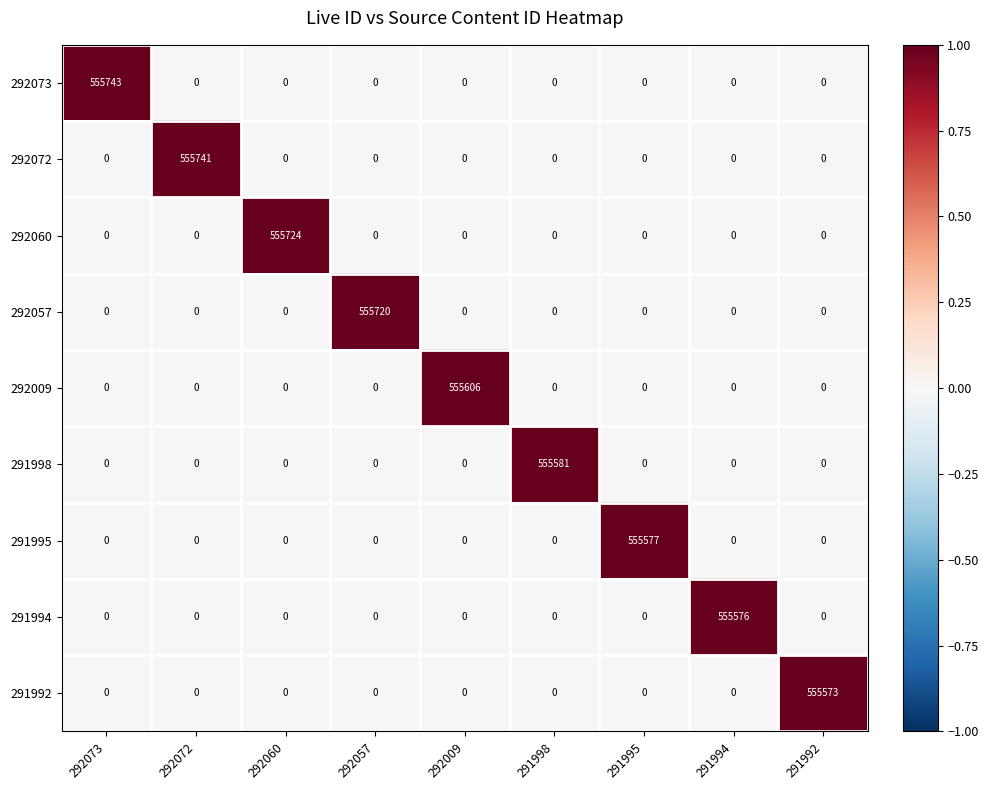

What is the average value of the 291994 series?

61731